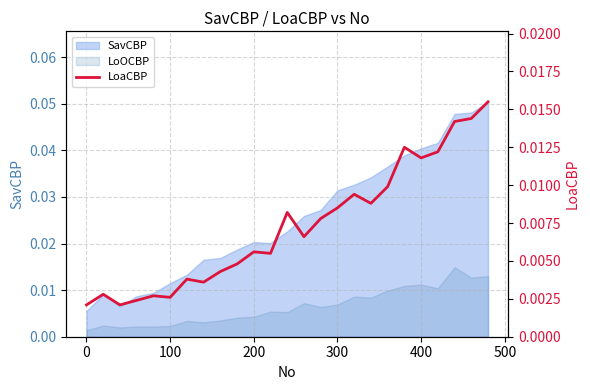

How many values are between 0 and 1?

25